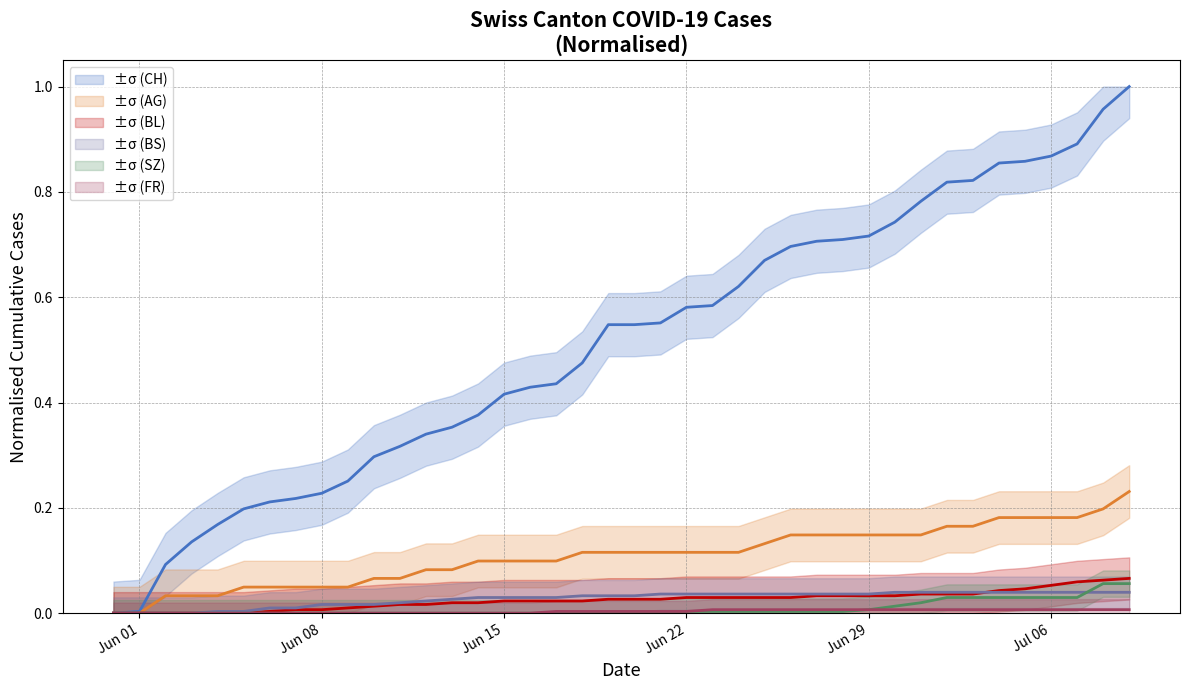

What is the sum of all SZ values?

0.4